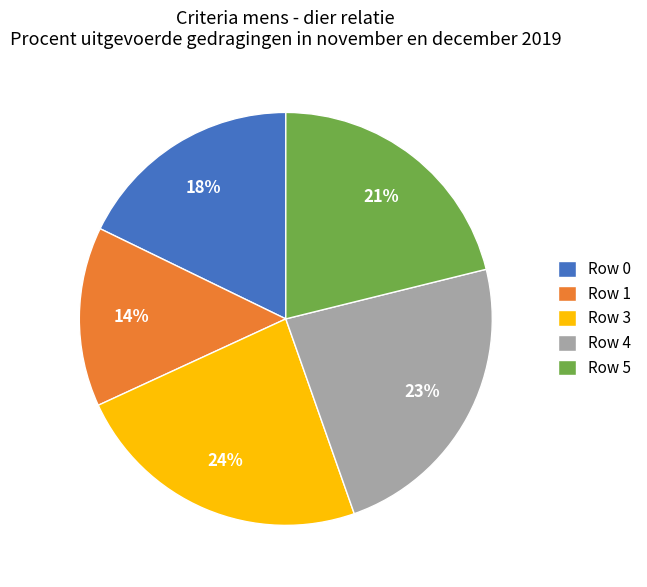

Is Row 3 the majority of the pie?

No